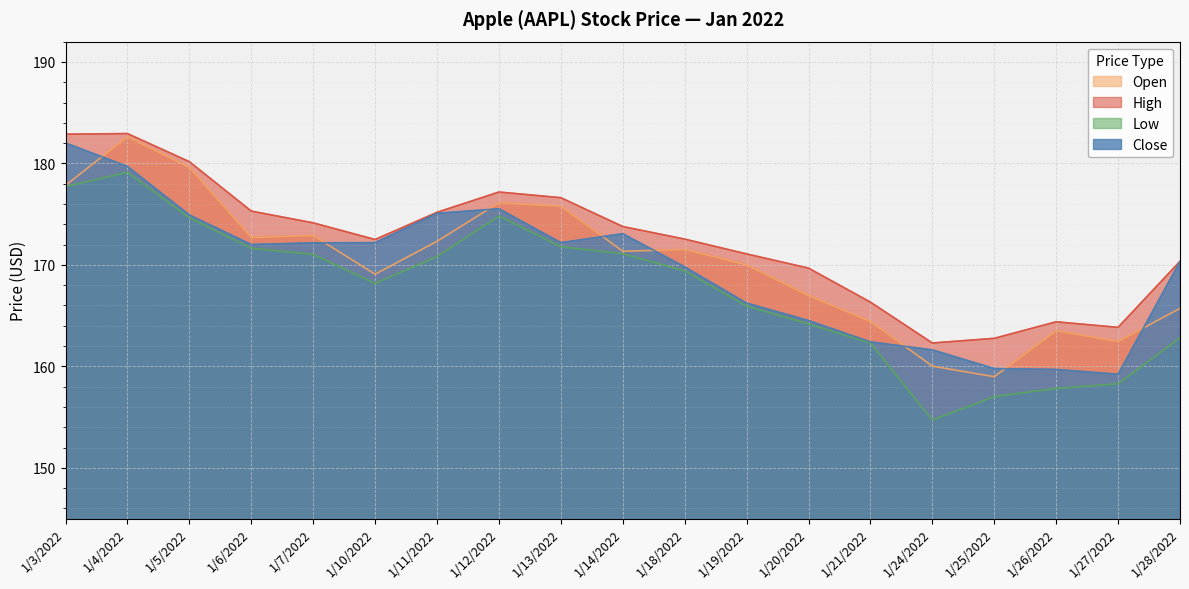

True or false: High and Close cross at least once.

False